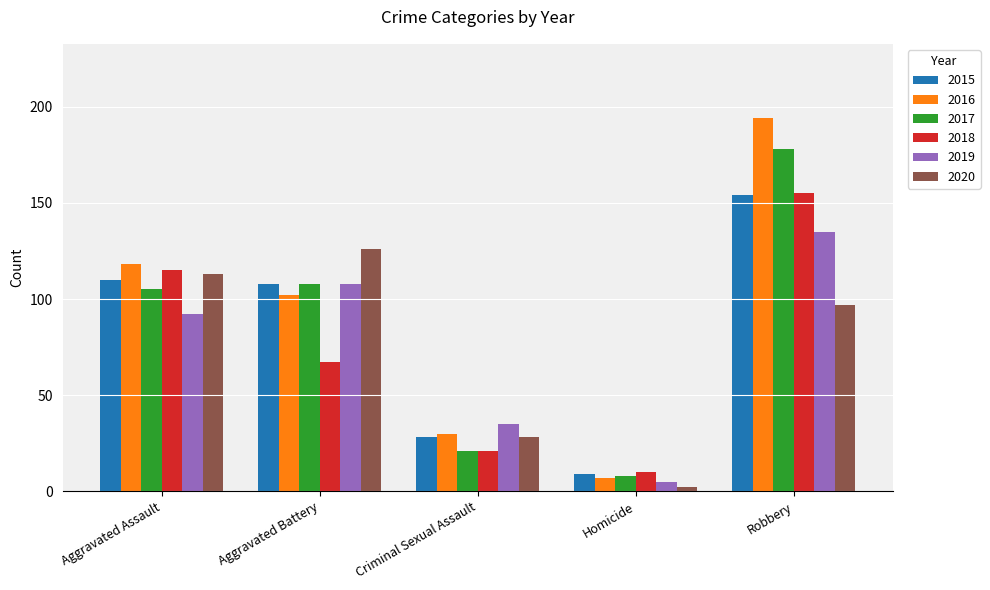

What is the difference between the maximum and second lowest values in the 2019 series?

100